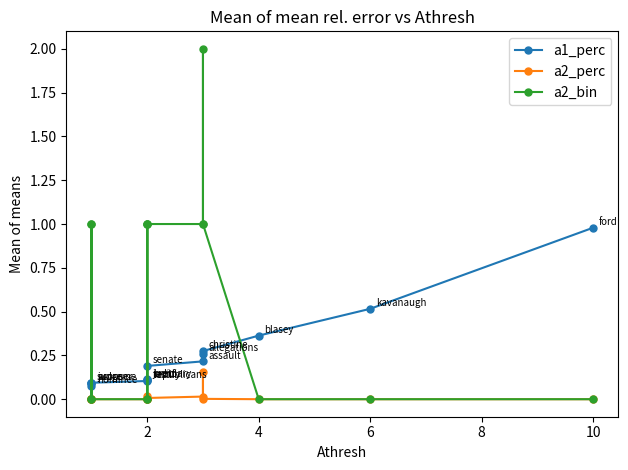

How many values in the a2_bin series exceed 1?

1